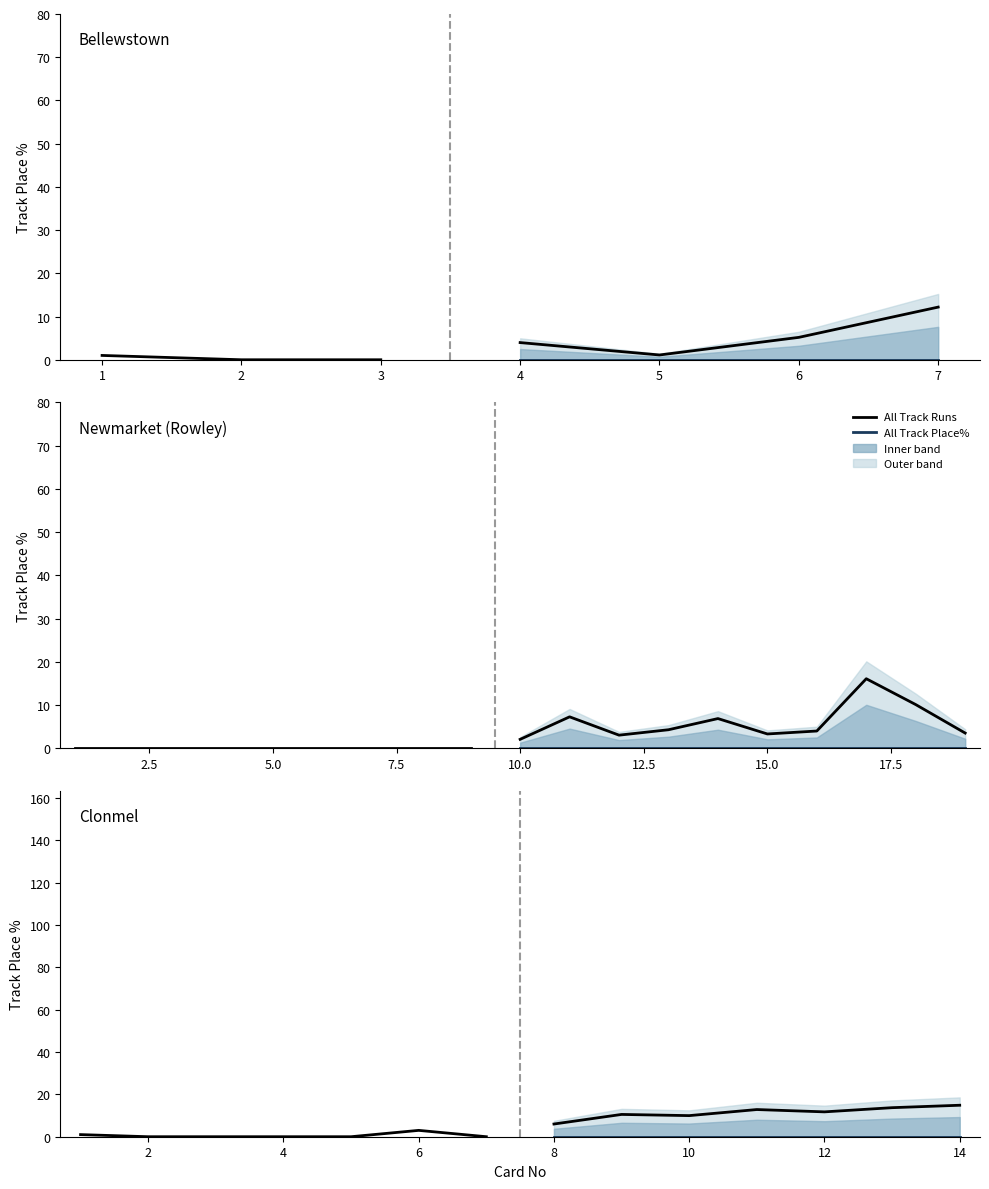

True or false: All Track Runs (historical) and All Track Place% (projection) intersect in this chart.

False